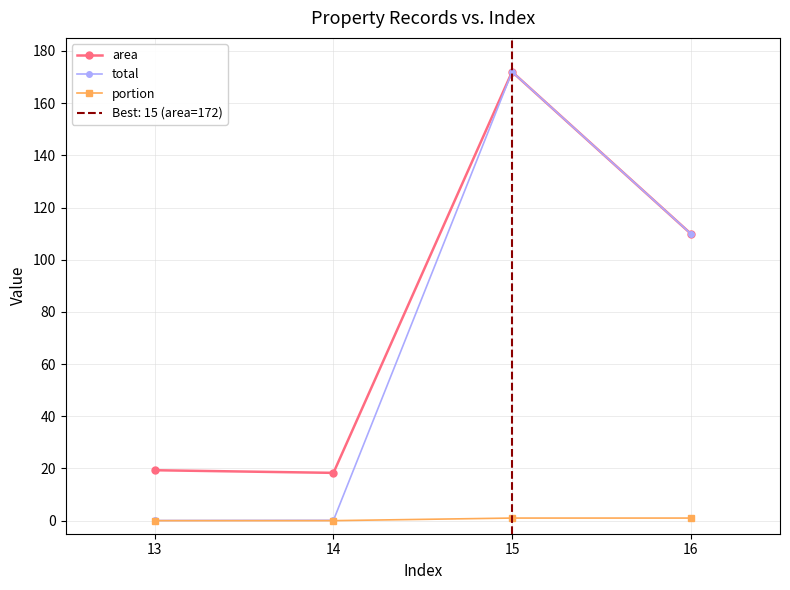

At which label is area closest to 95?

16